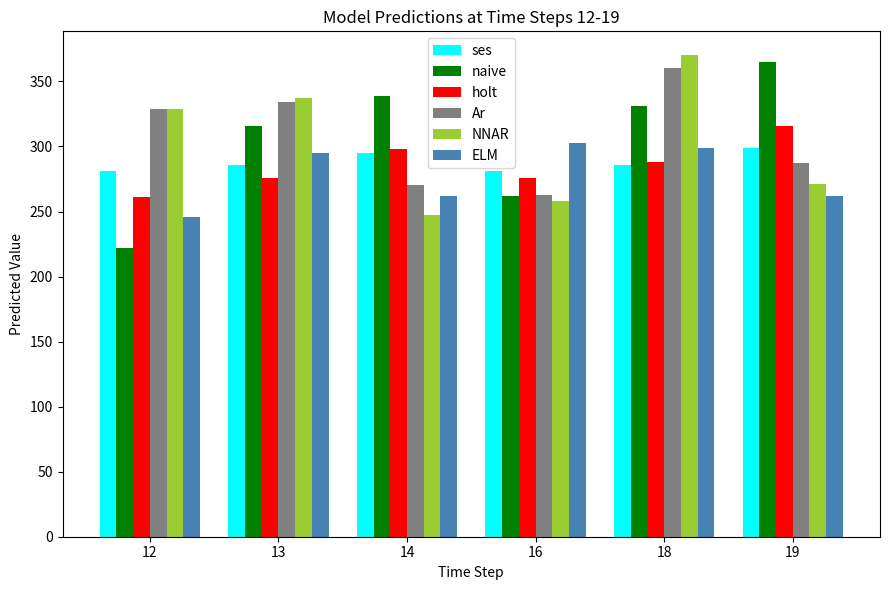

Which series changed the most between 14 and 18?

NNAR